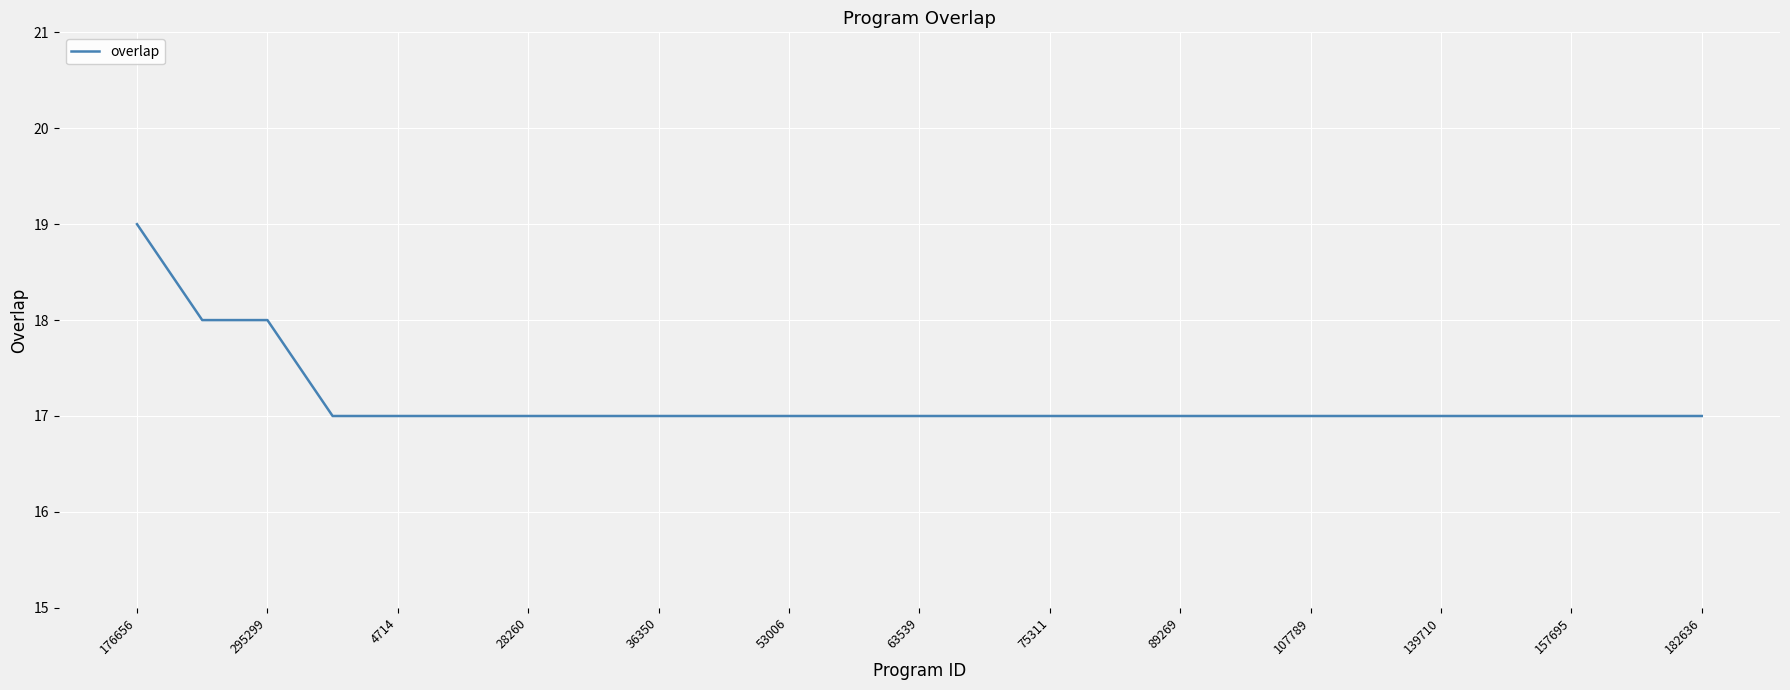

Is this an area chart (filled region under the line)?

No